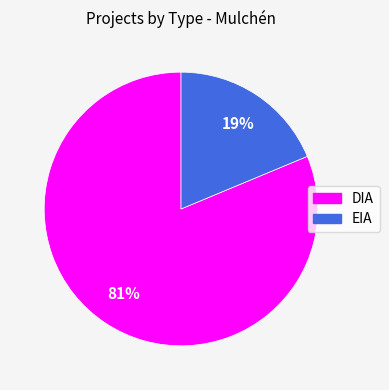

What is the ratio of the value at EIA to the value at DIA?

0.2